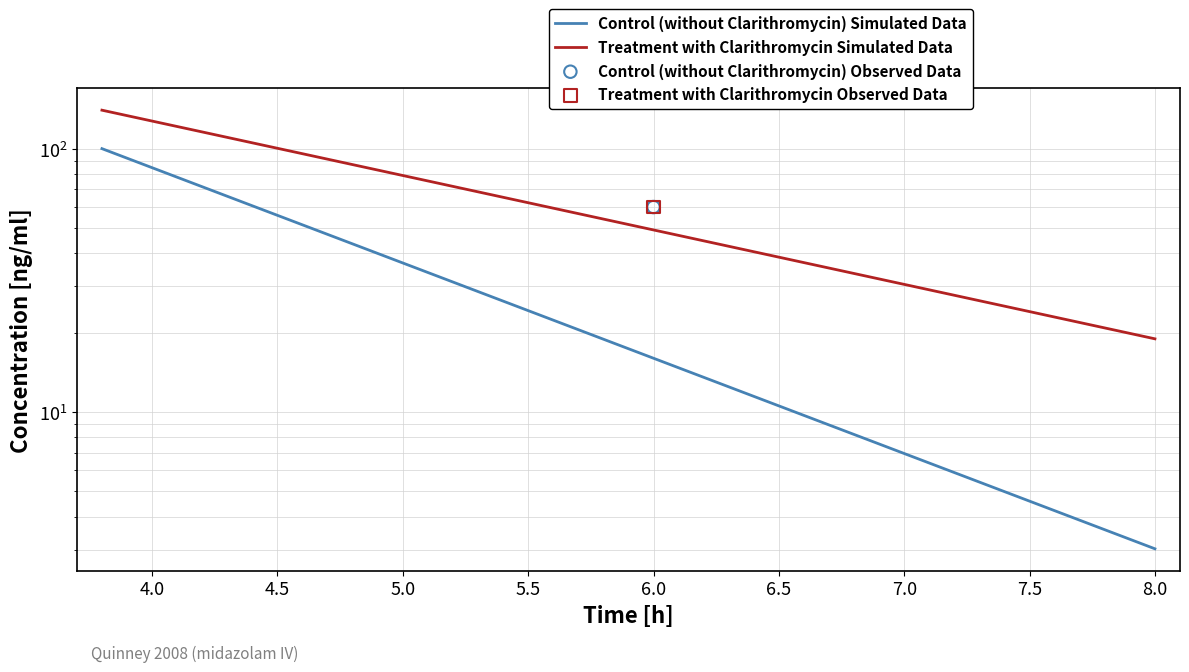

Which series reaches the minimum Y coordinate?

Control (without Clarithromycin) Simulated Data